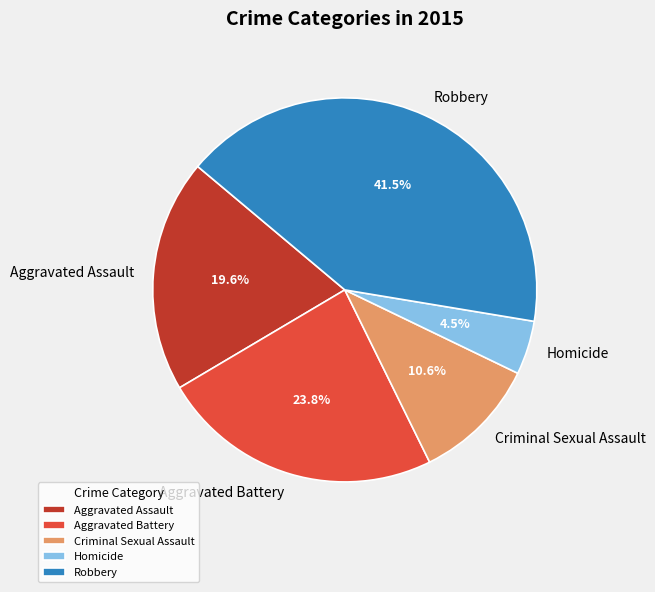

To the nearest percent, what is the difference between the largest and smallest slice percentages?

37%